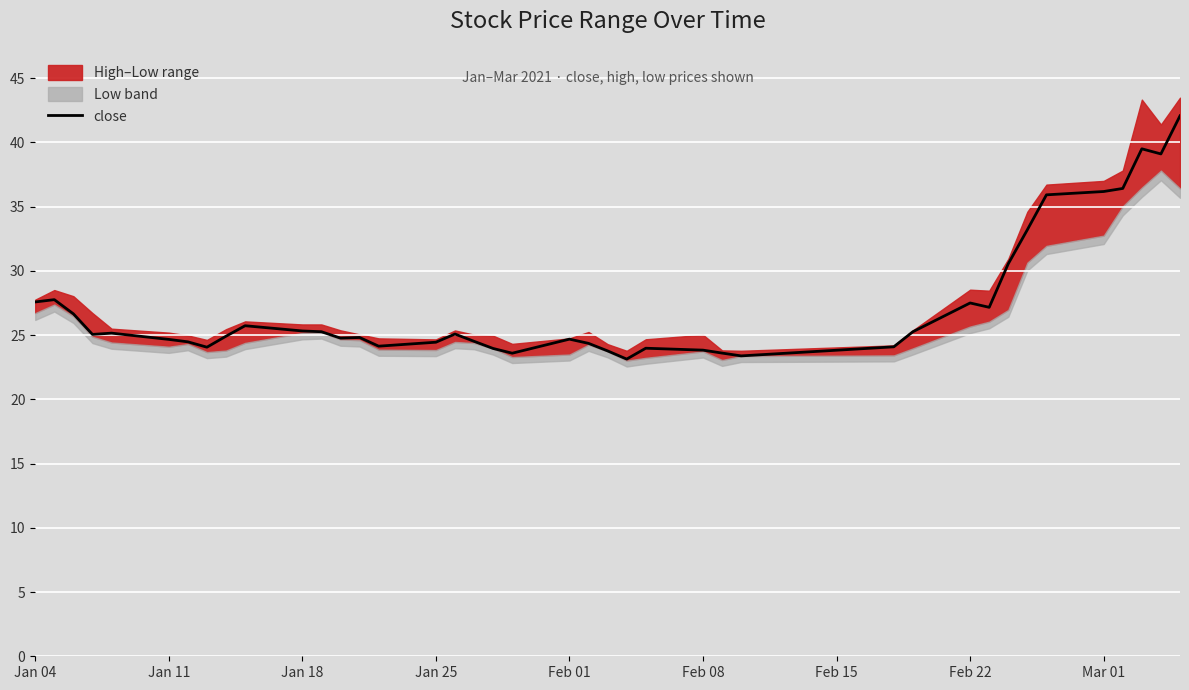

What is the average value?

27.2